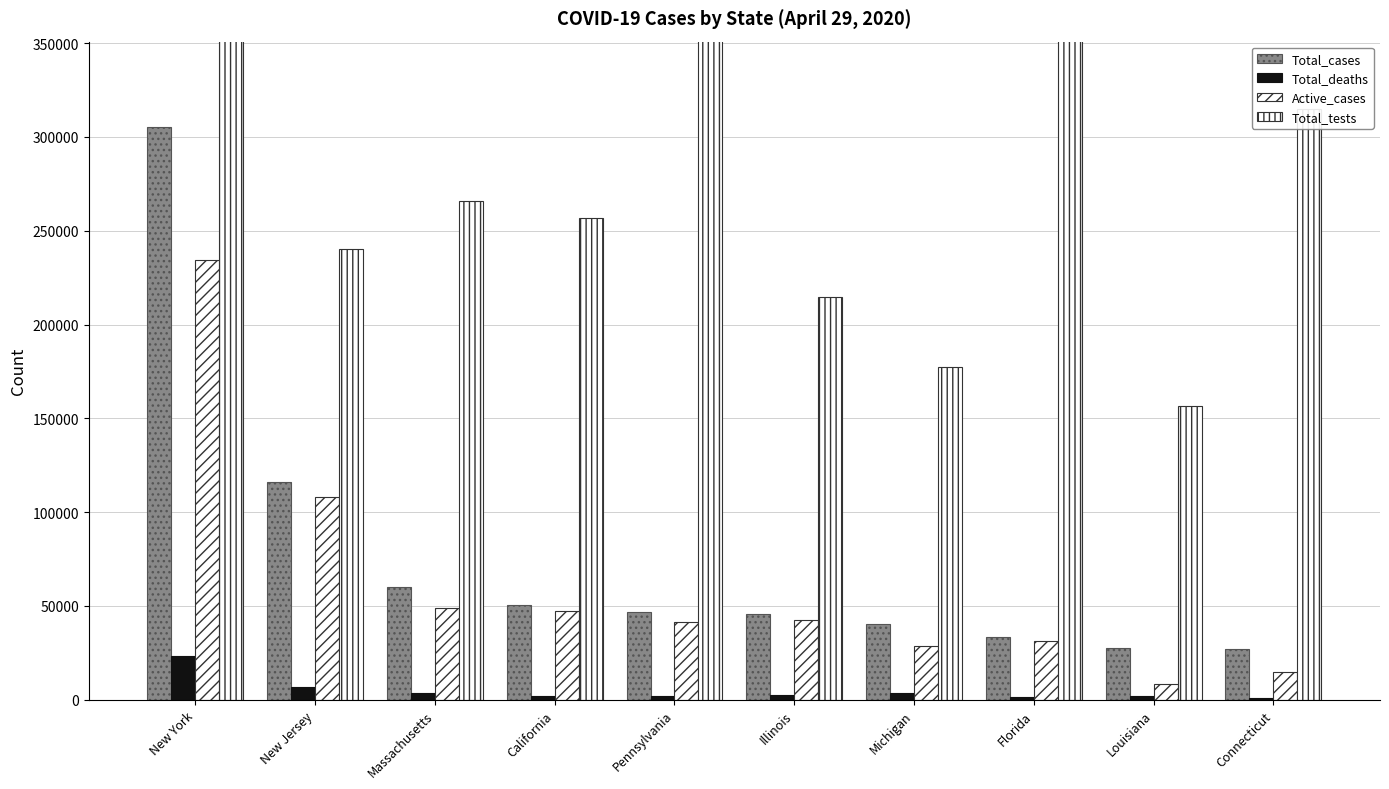

Rank the series at Michigan from highest to lowest value.

Total_tests, Total_cases, Active_cases, Total_deaths